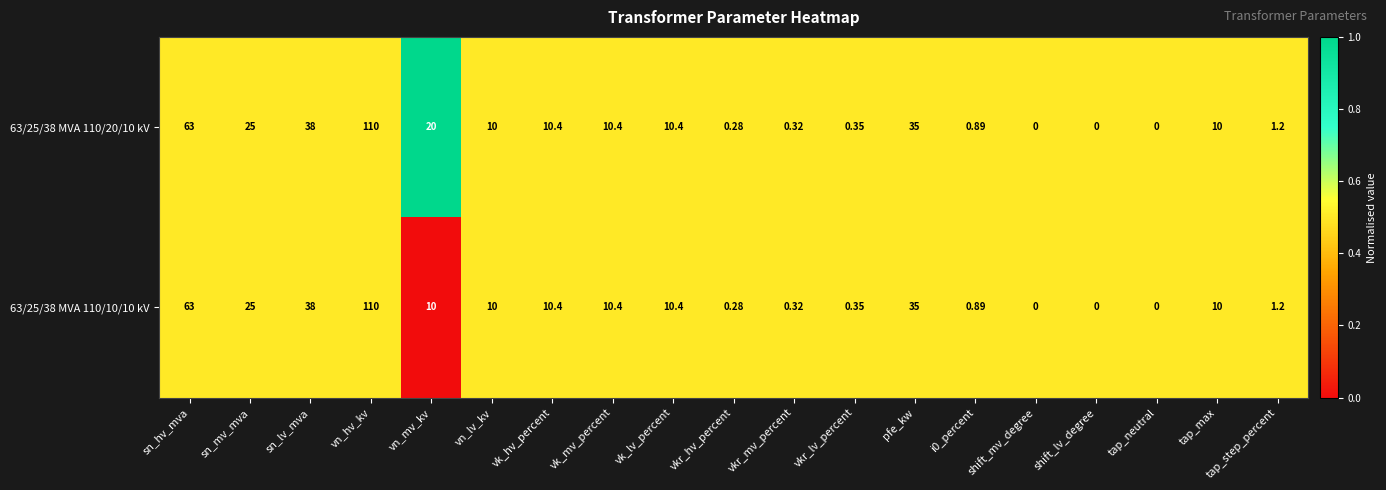

At which category is the sum across all series the highest?

vn_hv_kv